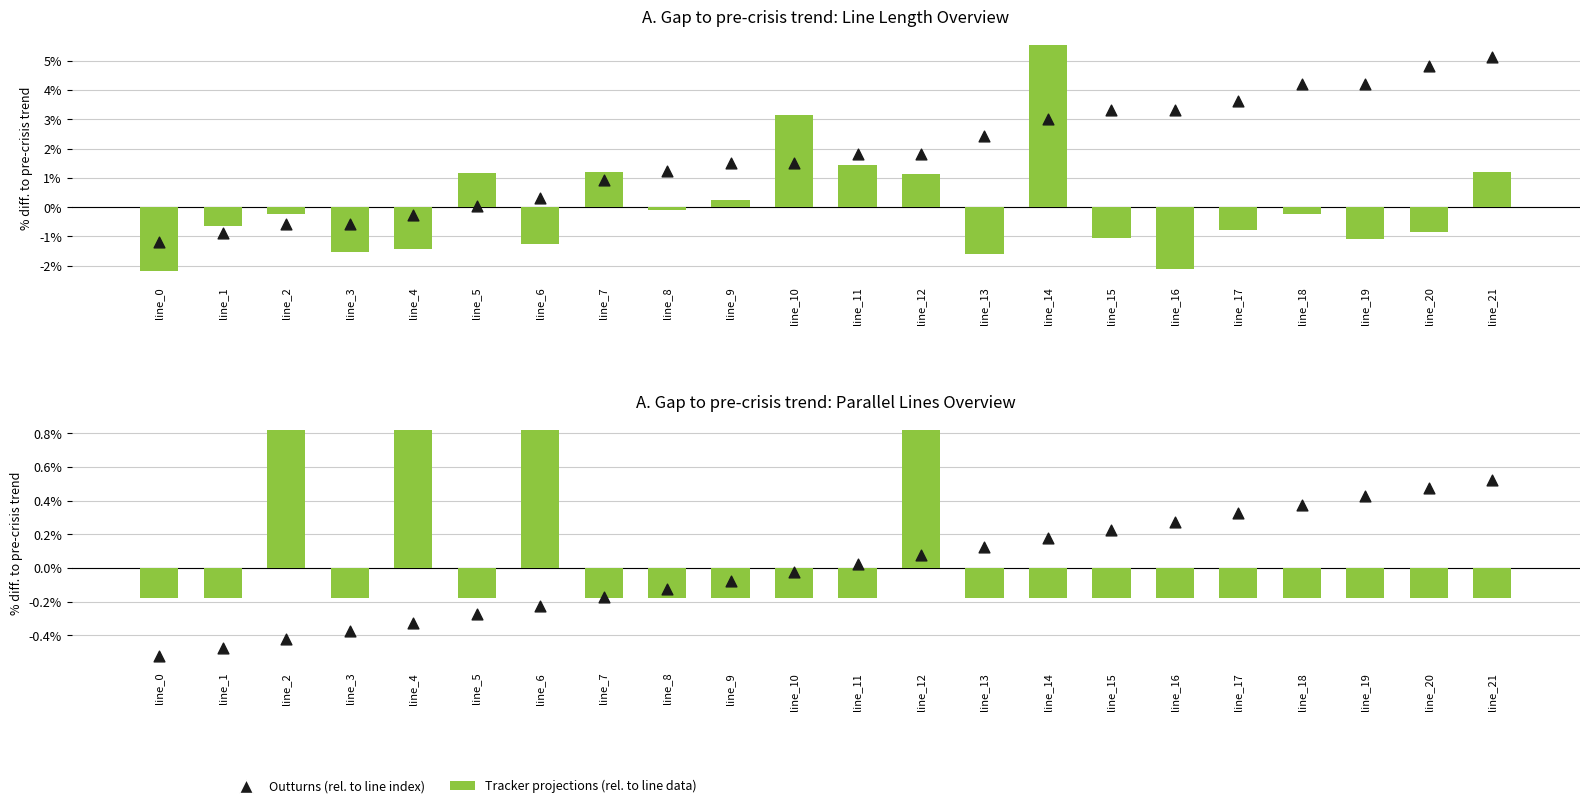

Which series reaches the maximum Y coordinate?

length_km (centered)